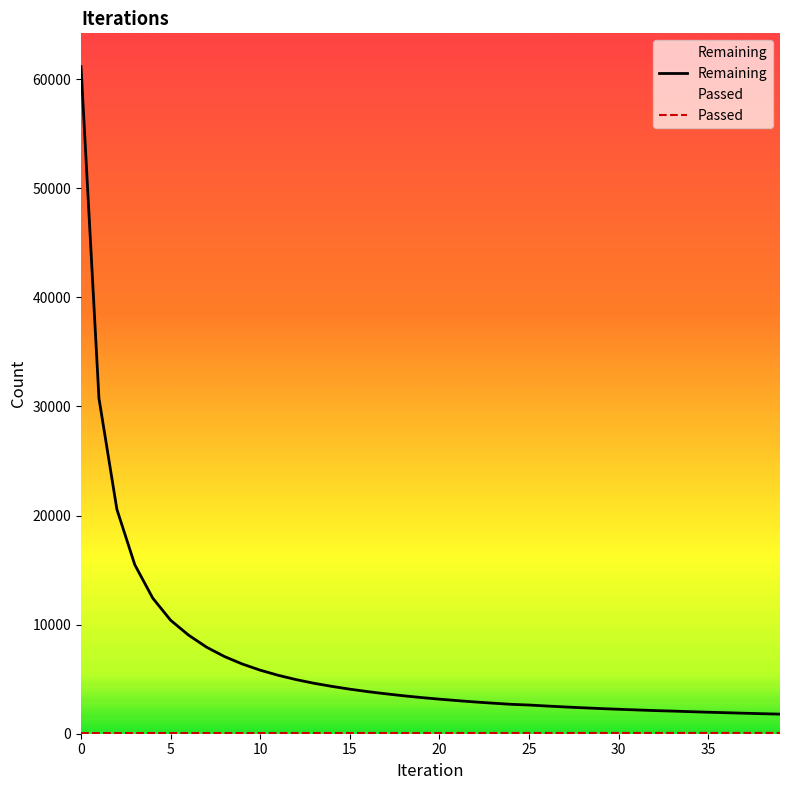

Which series has the widest spread of values?

Remaining